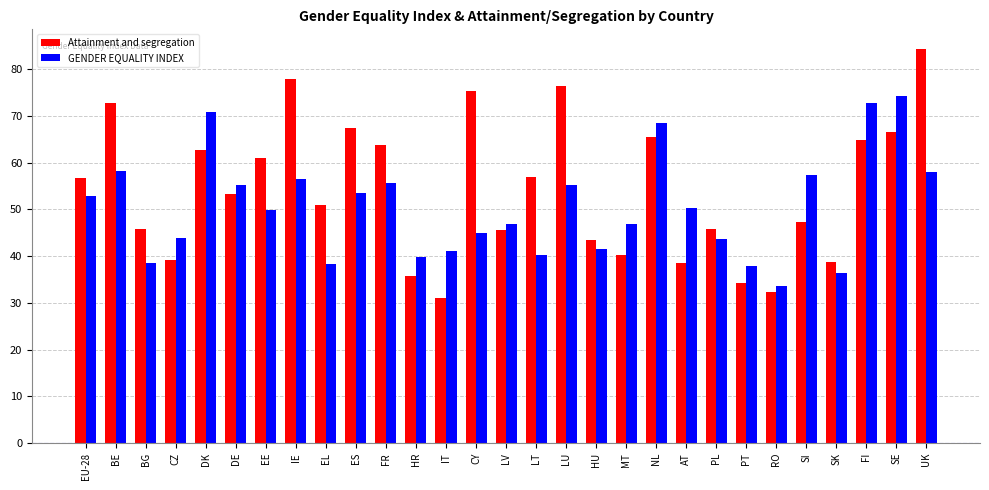

What is the difference between the Attainment and segregation values at BG and IE?

32.1